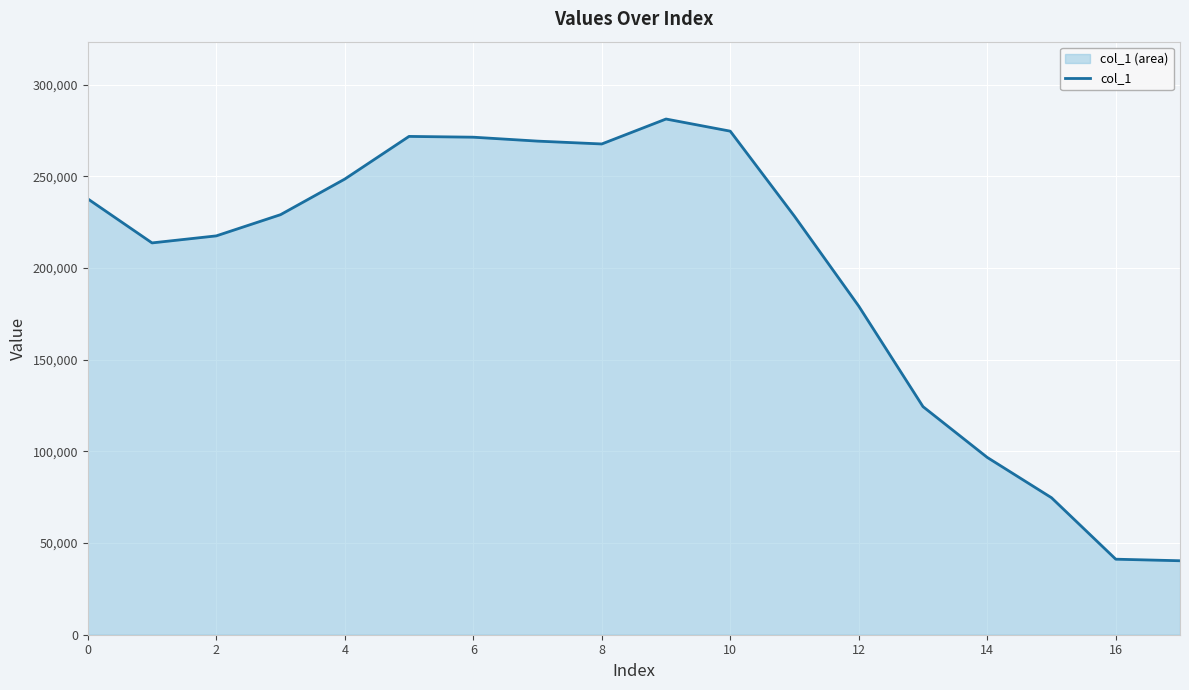

What is the change in value from 11 to 14?

-131472